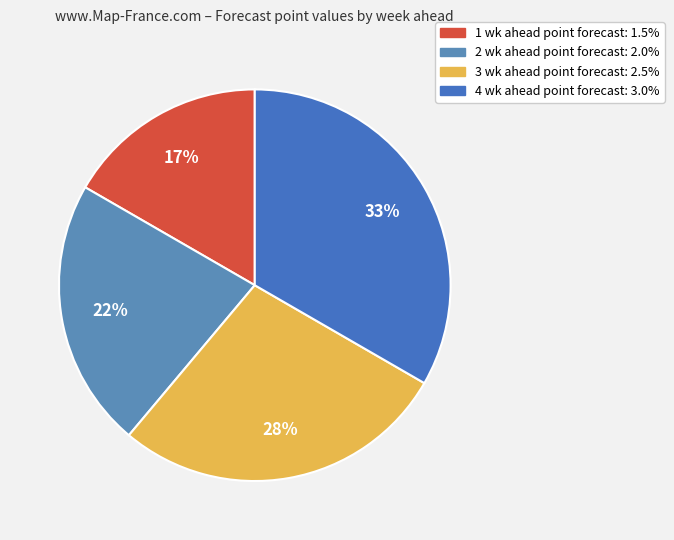

Rank the categories by value from lowest to highest.

1 wk ahead, 2 wk ahead, 3 wk ahead, 4 wk ahead